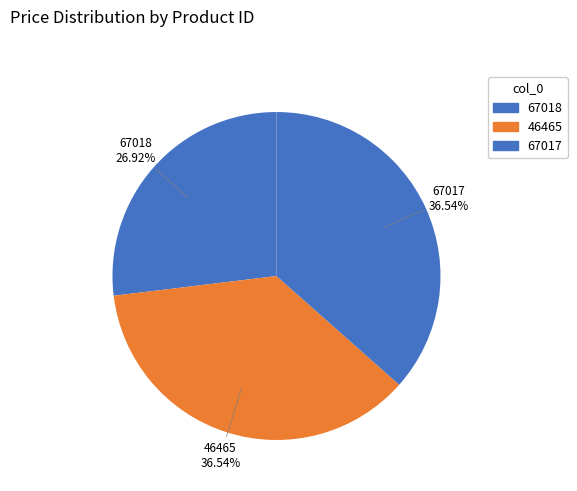

Is there a majority slice in this chart?

No